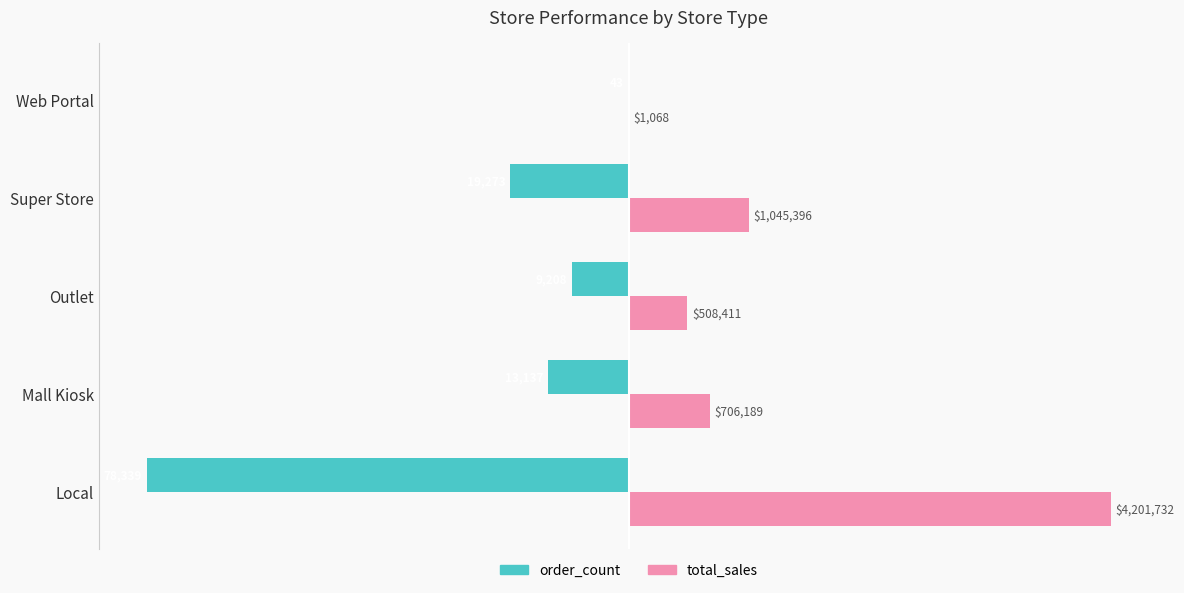

What are all the series names shown in the legend?

order_count, total_sales